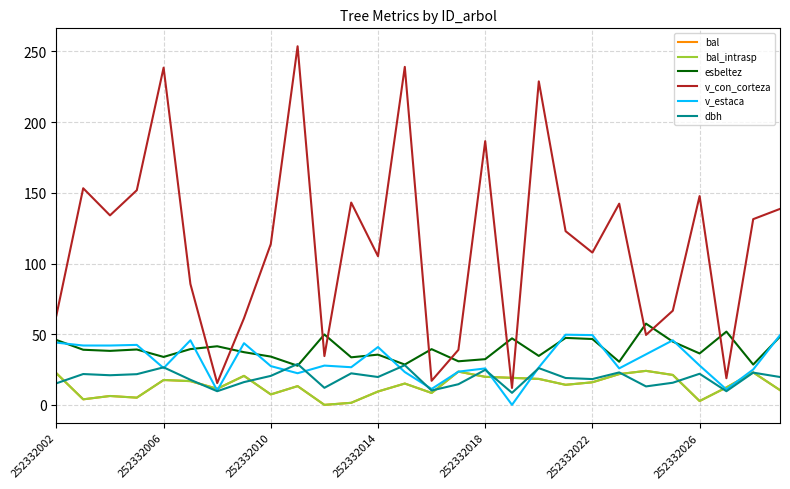

Does the chart have visible grid lines?

Yes